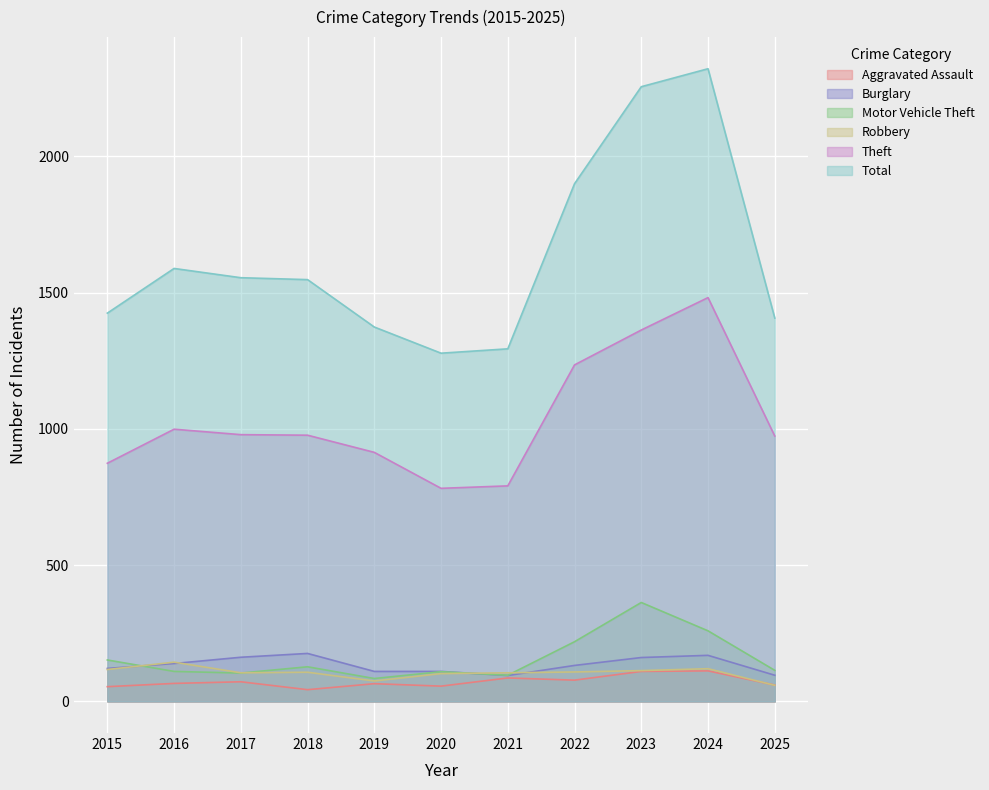

Which series has the largest total across all categories?

Total